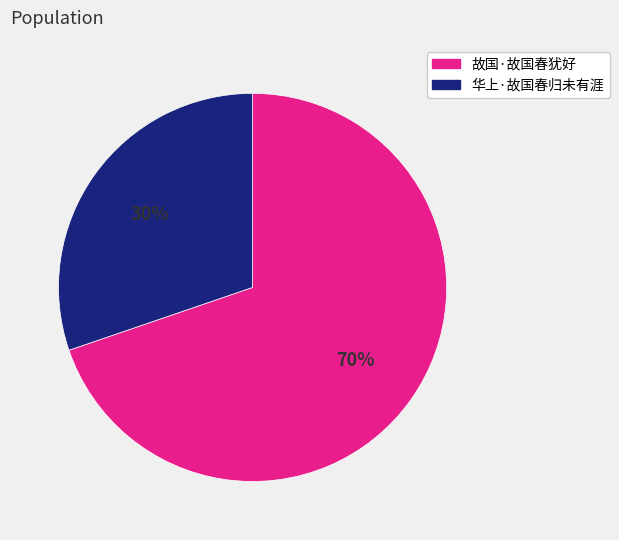

Approximately how many times larger is the value at 70% compared to 30%?

2.3